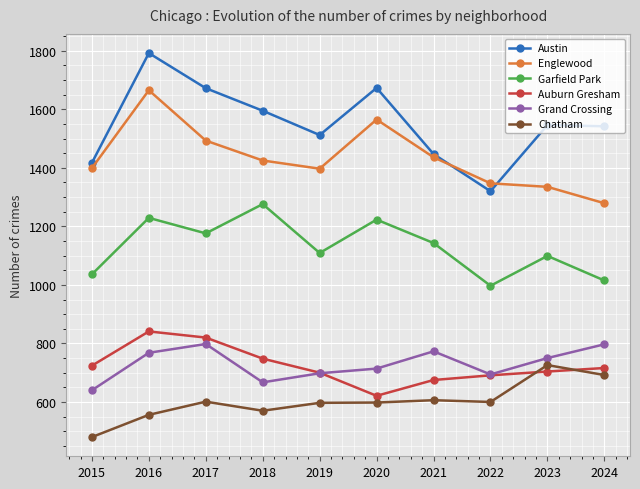

What is the lowest value of the Garfield Park series?

997